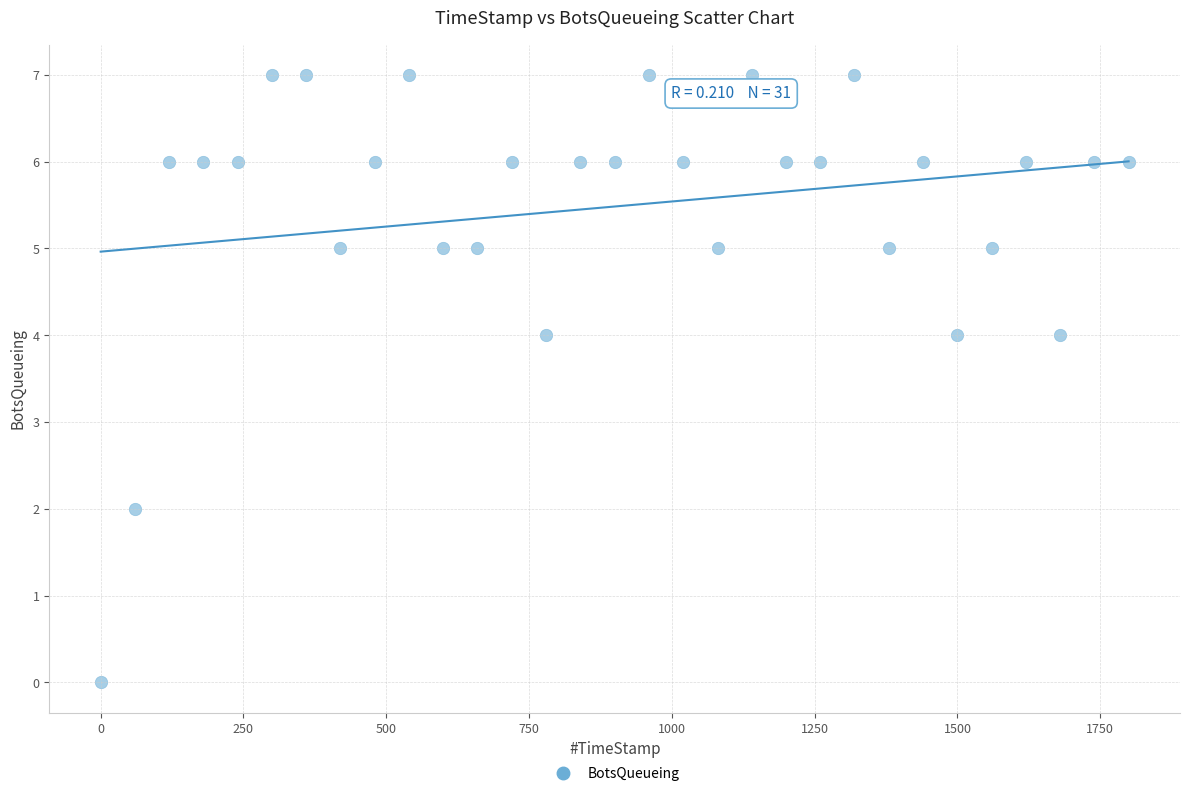

What is the range of Y values (max minus min)?

7